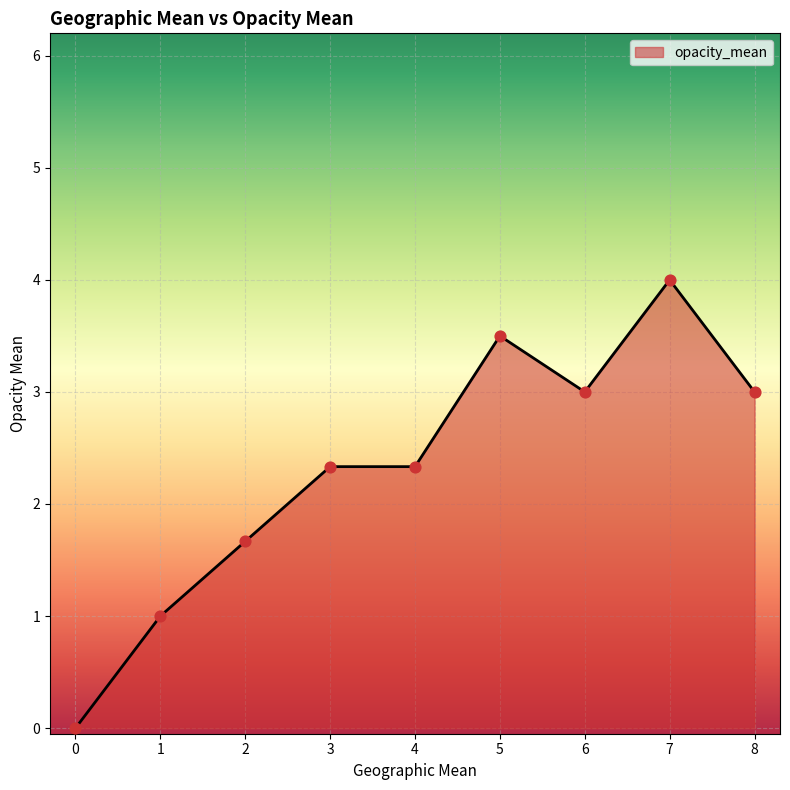

Between 6 and 0, which is larger?

6